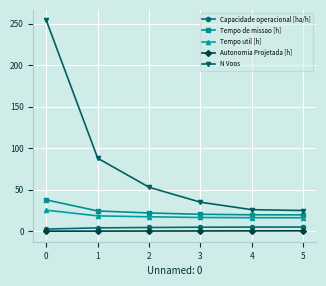

Is it true that Capacidade operacional [ha/h] equals 2.6 at 0?

True